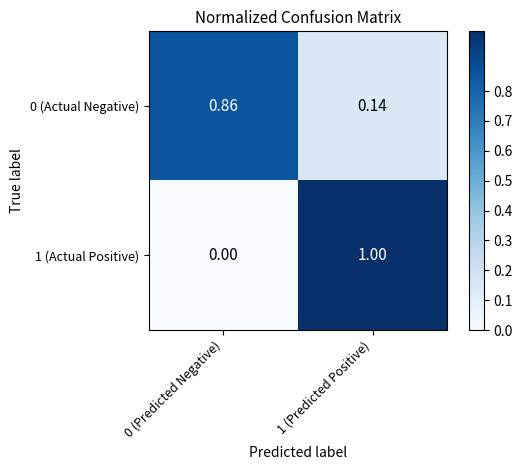

Is the value of 0 (Actual Negative) at 1 (Predicted Positive) greater than the value of 1 (Actual Positive) at 0 (Predicted Negative)?

Yes